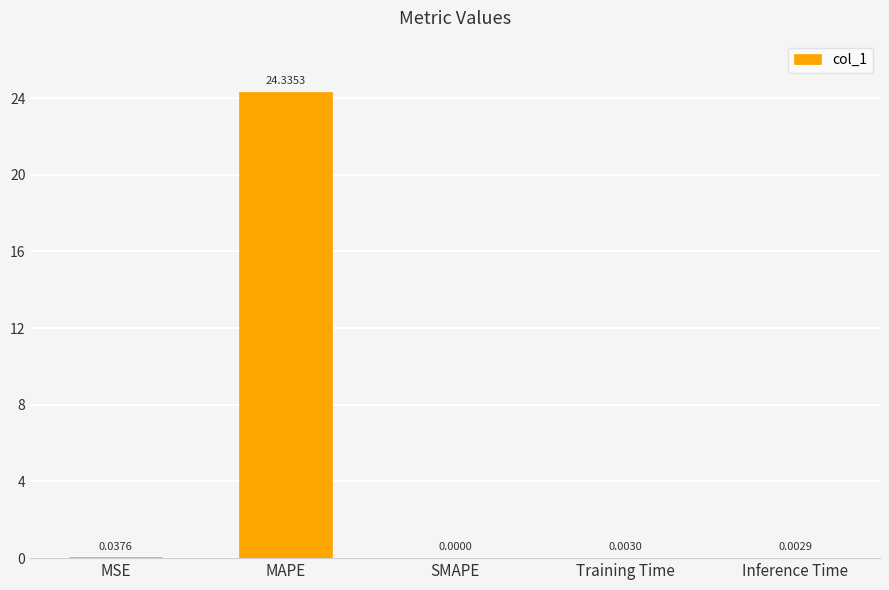

What is the change in value from MAPE to Inference Time?

-24.3